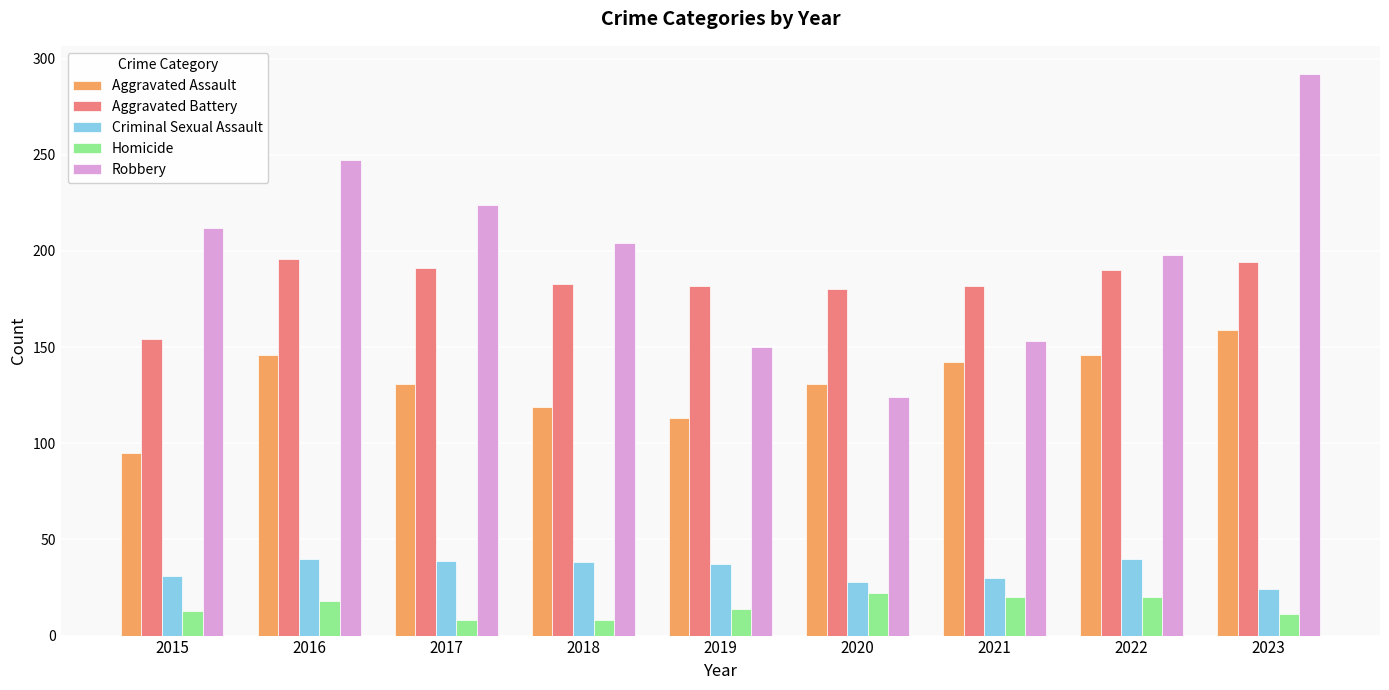

What is the value of the Robbery bar at the 7th from the left?

153